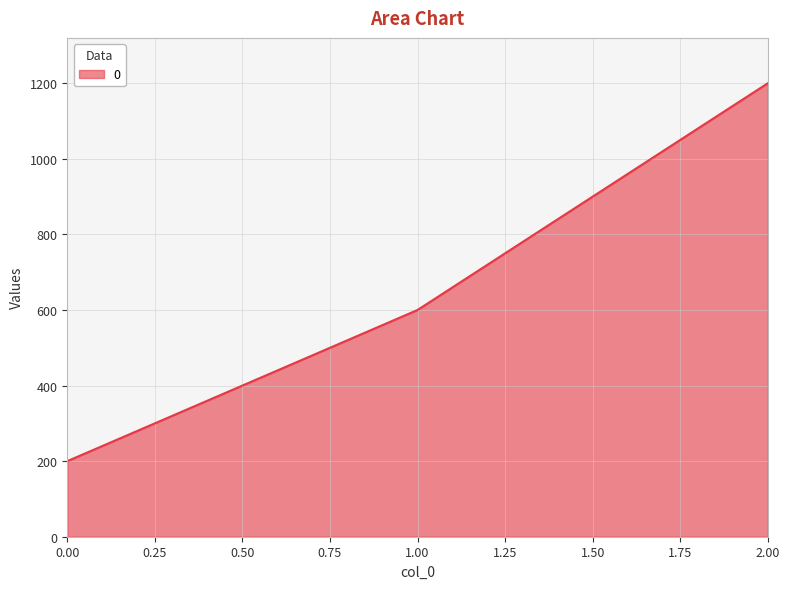

Which category has the highest value across all series?

2.00